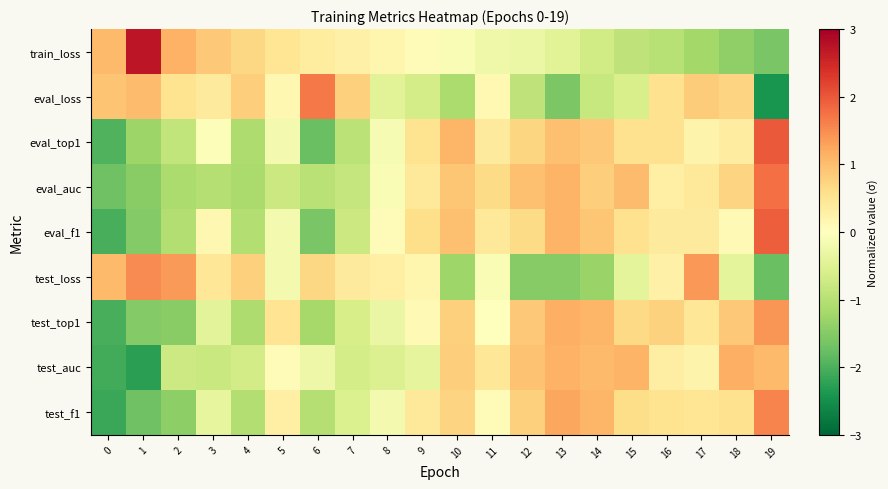

What is the minimum value shown in the chart?

-2.4